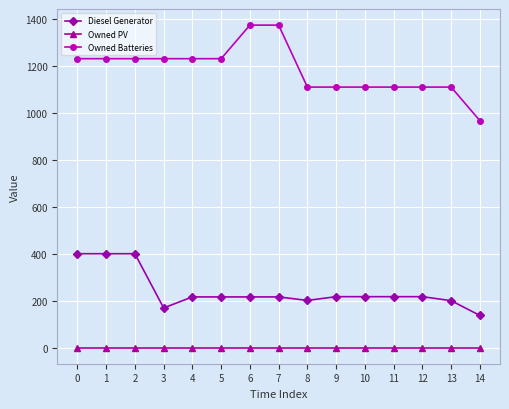

True or false: Owned PV and Diesel Generator cross at least once.

False